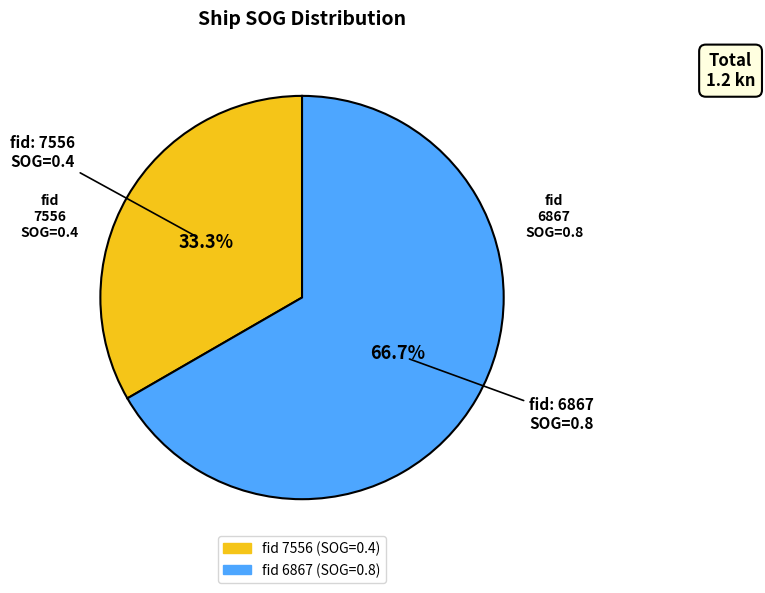

Is there any slice that represents more than half of the pie?

Yes